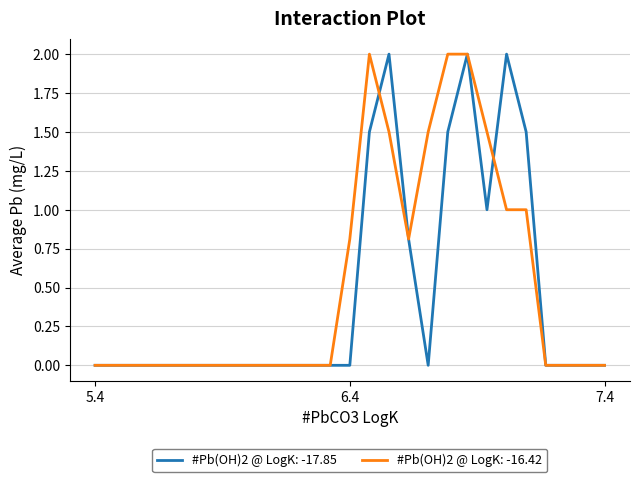

What is the highest value of the #Pb(OH)2 @ LogK: -17.85 series?

2.0